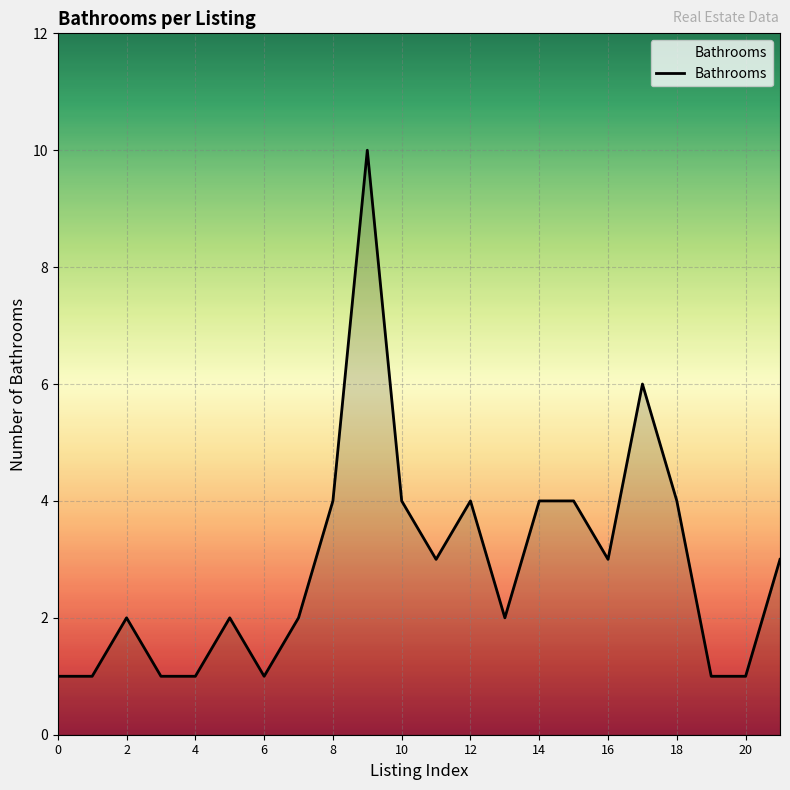

What is the difference between the maximum and minimum values?

9